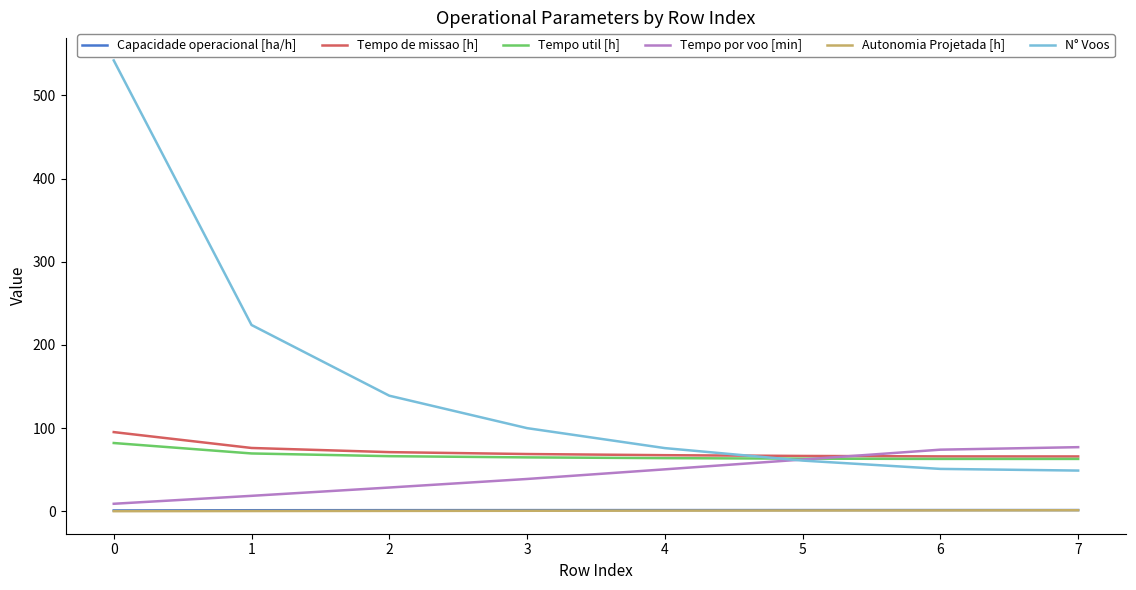

Which series has the largest range (max minus min)?

N° Voos